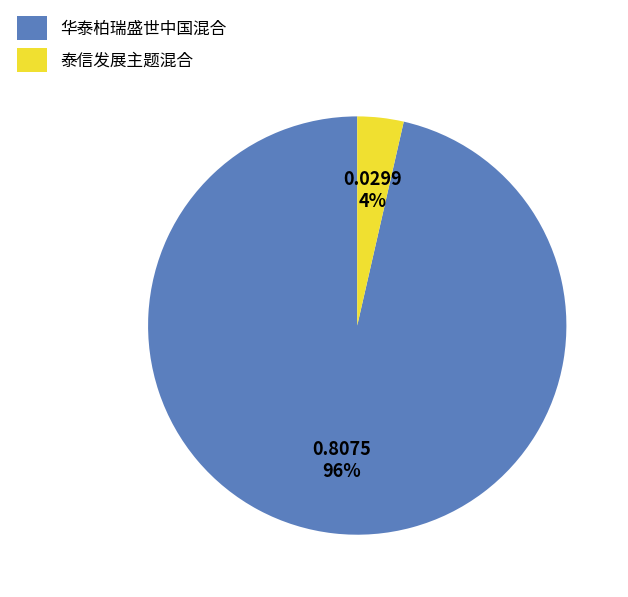

Does any single category account for the majority?

Yes